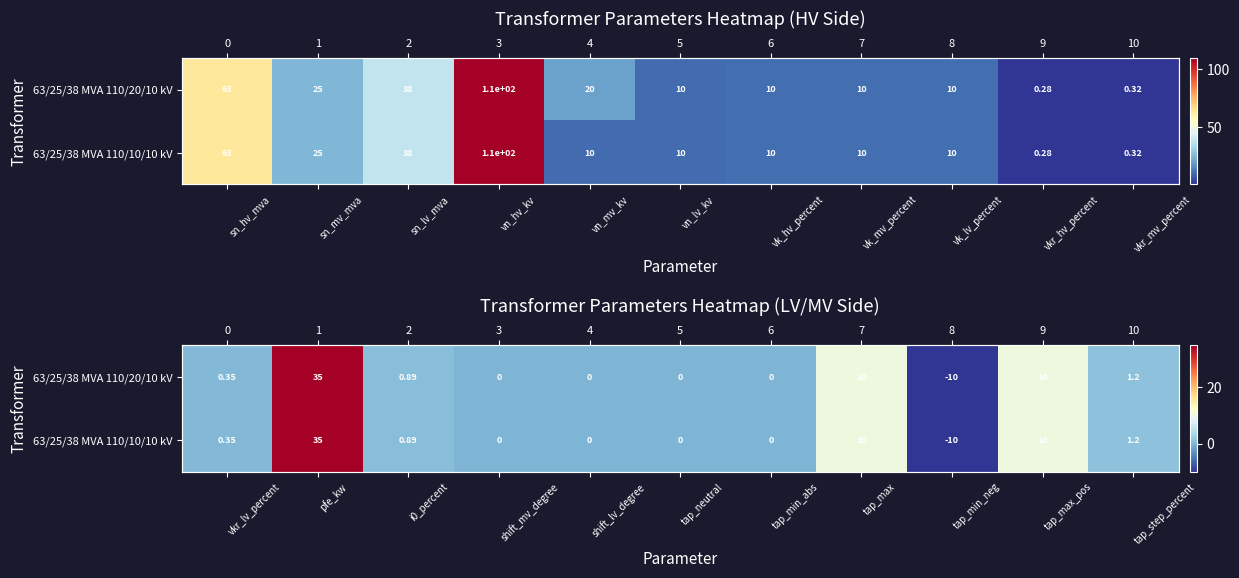

Count the number of categories in the chart.

11